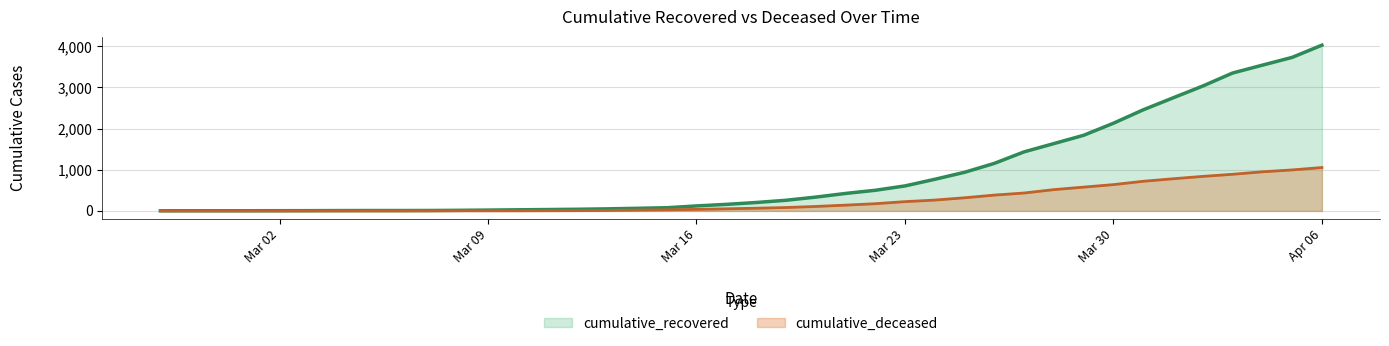

Is the value of cumulative_recovered at 2020-03-13 greater than the value of cumulative_deceased at 2020-03-24?

No